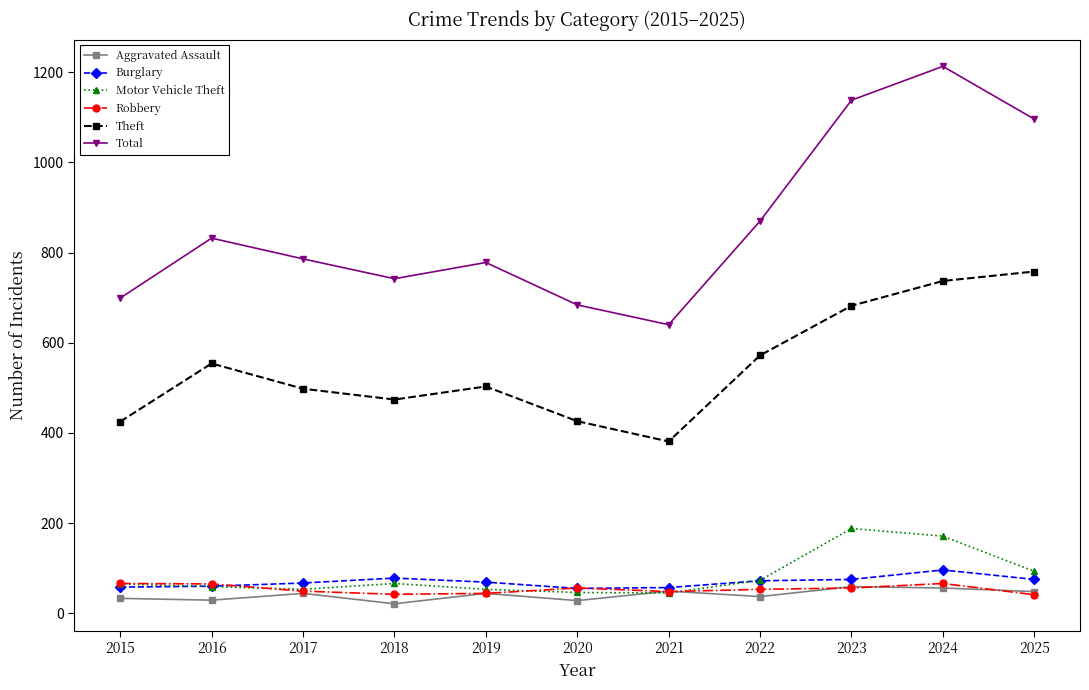

What is the value of the Total point at the 10th from the left?

1213